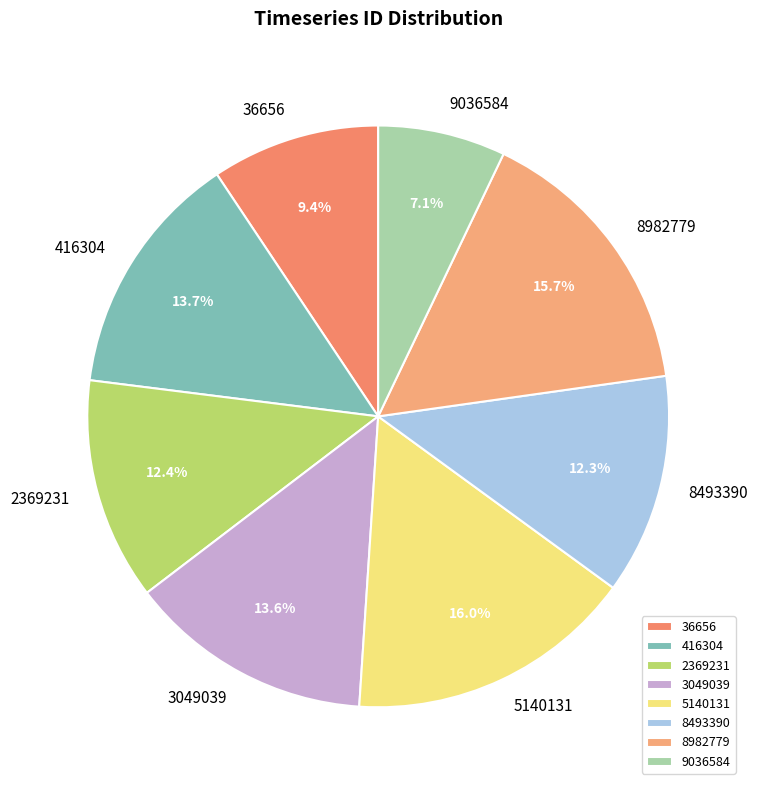

To the nearest percent, what percentage of the pie is 3049039?

14%